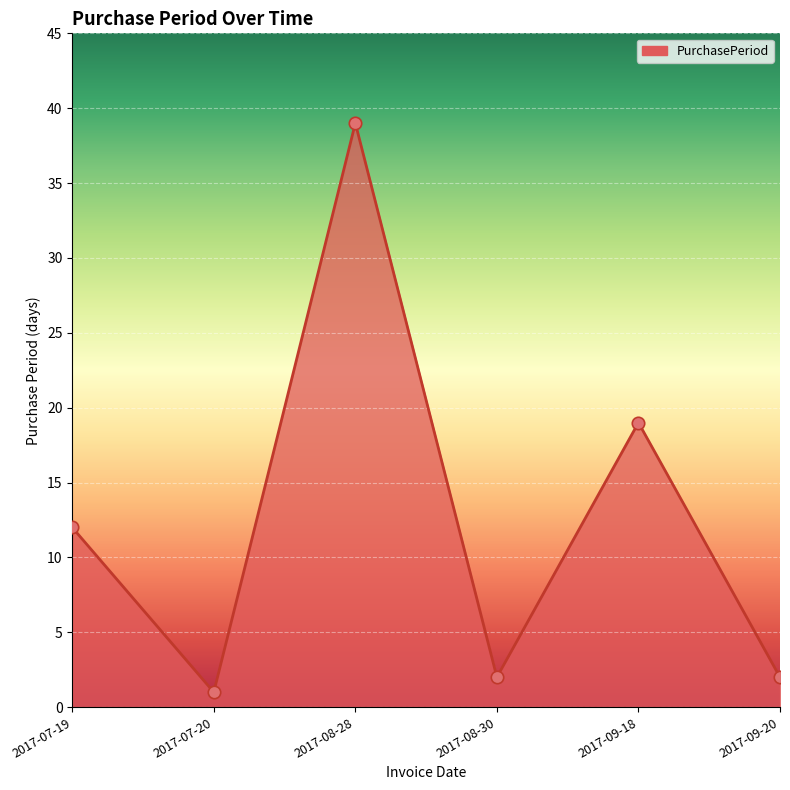

What is the ratio of the value at 2017-07-19 to the value at 2017-07-20?

12.0